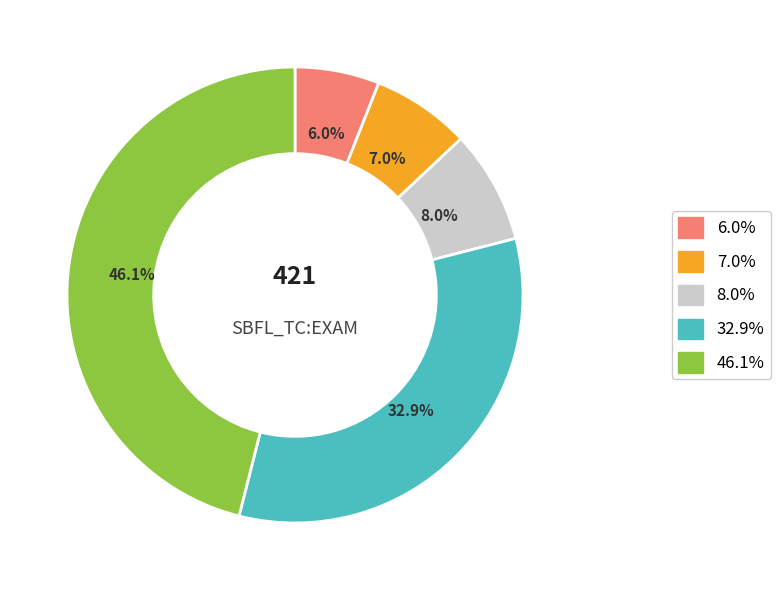

Is there any slice that represents more than half of the pie?

No